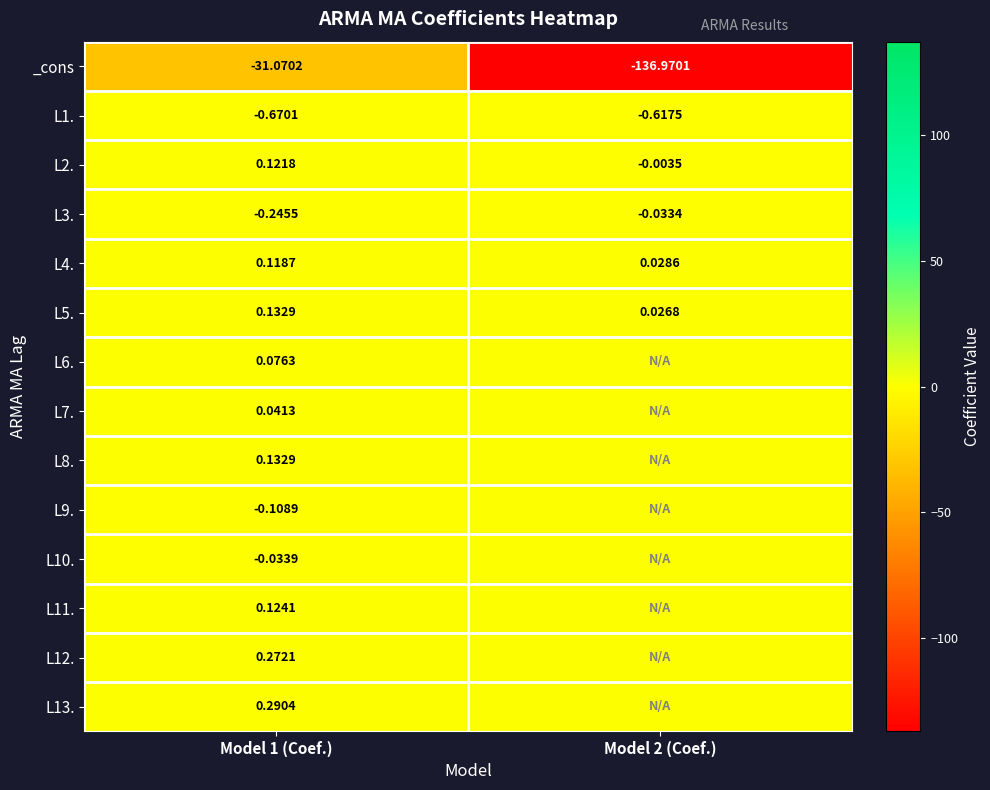

At which category is the sum across all series the highest?

Model 1 (Coef.)